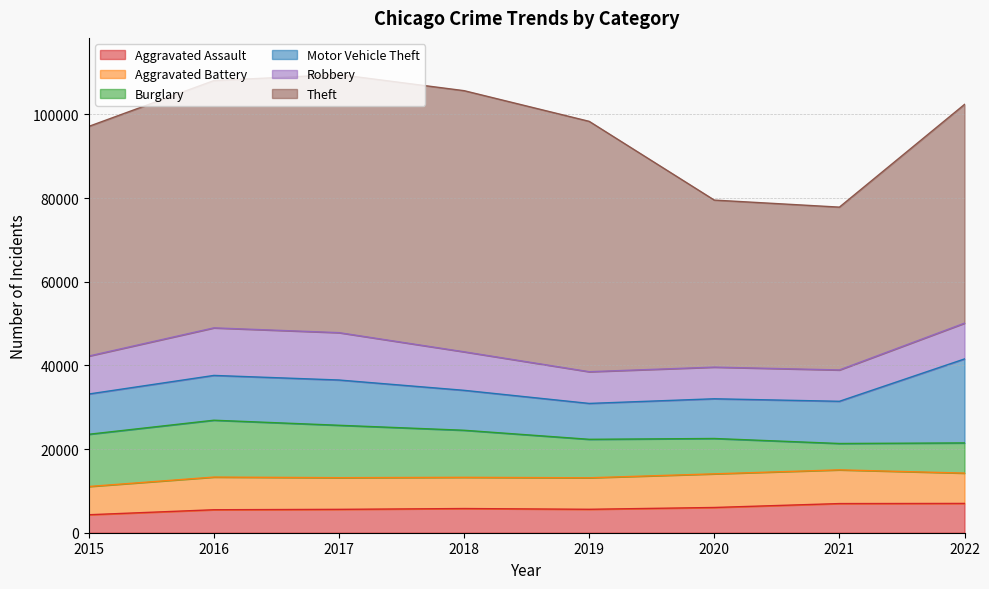

What is the difference between the maximum and second lowest values in the Robbery series?

3803